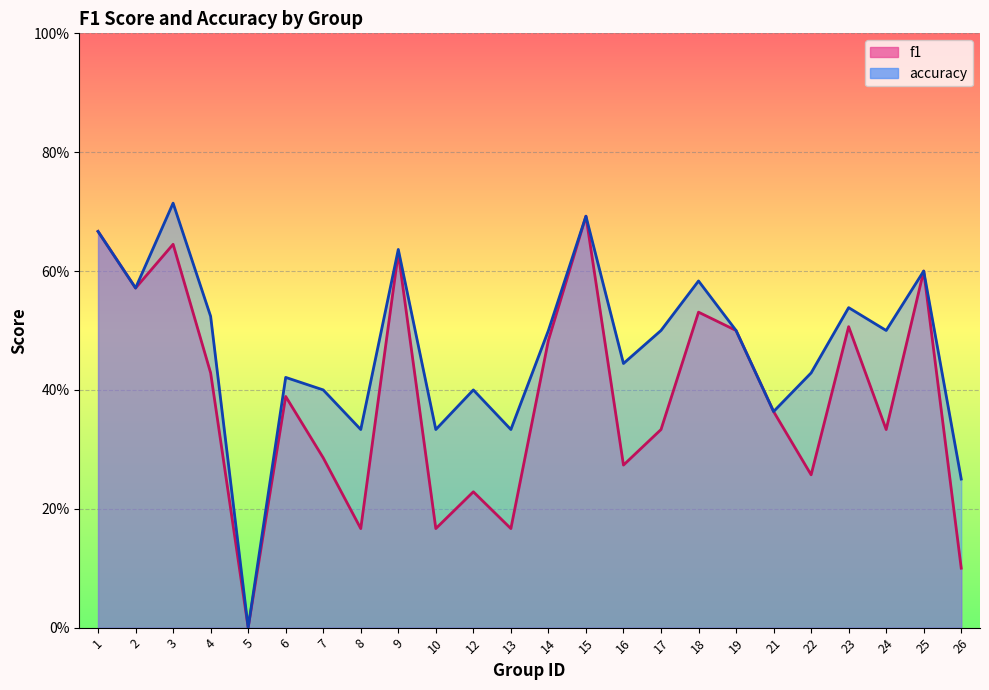

Which series changed the most between 5 and 8?

accuracy